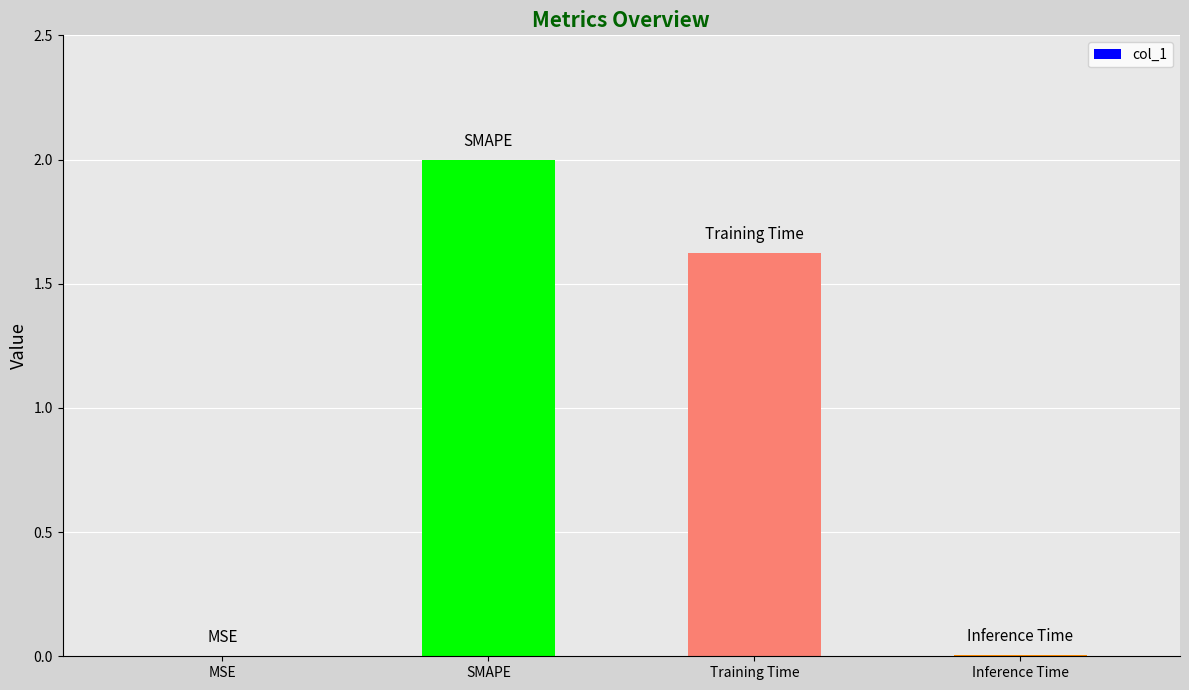

How many values exceed 1?

2